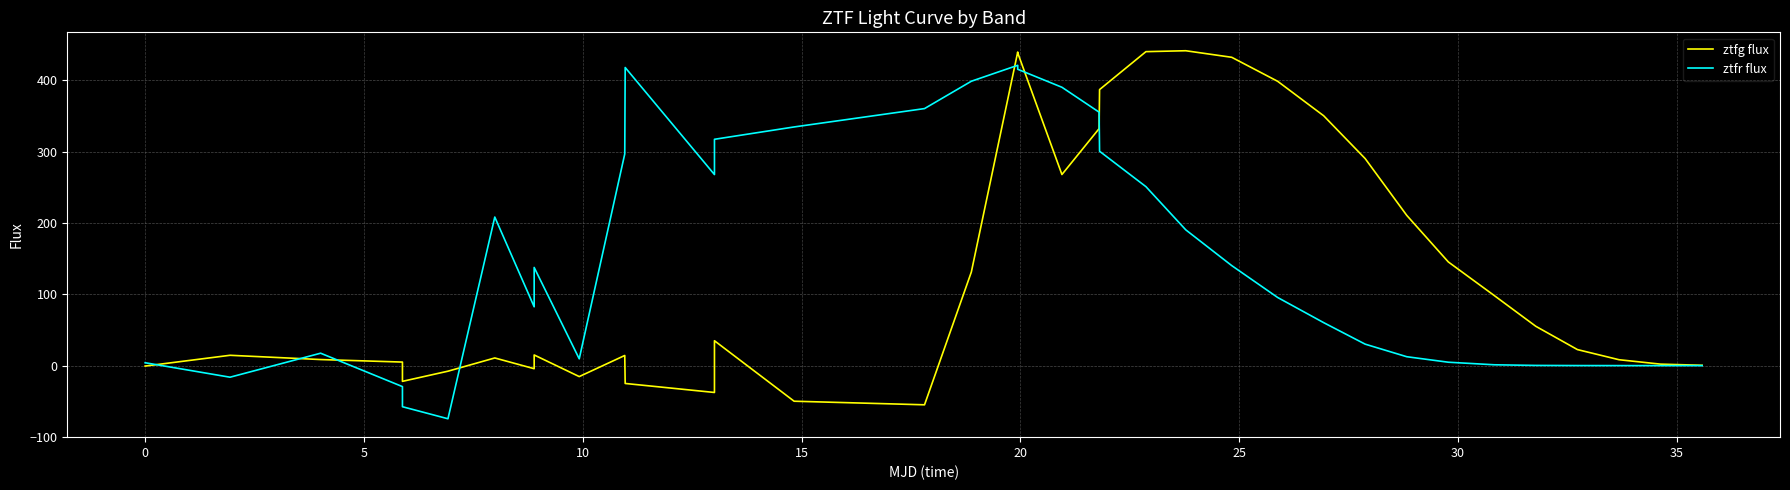

What is the sum of all ztfr flux values?

5342.5